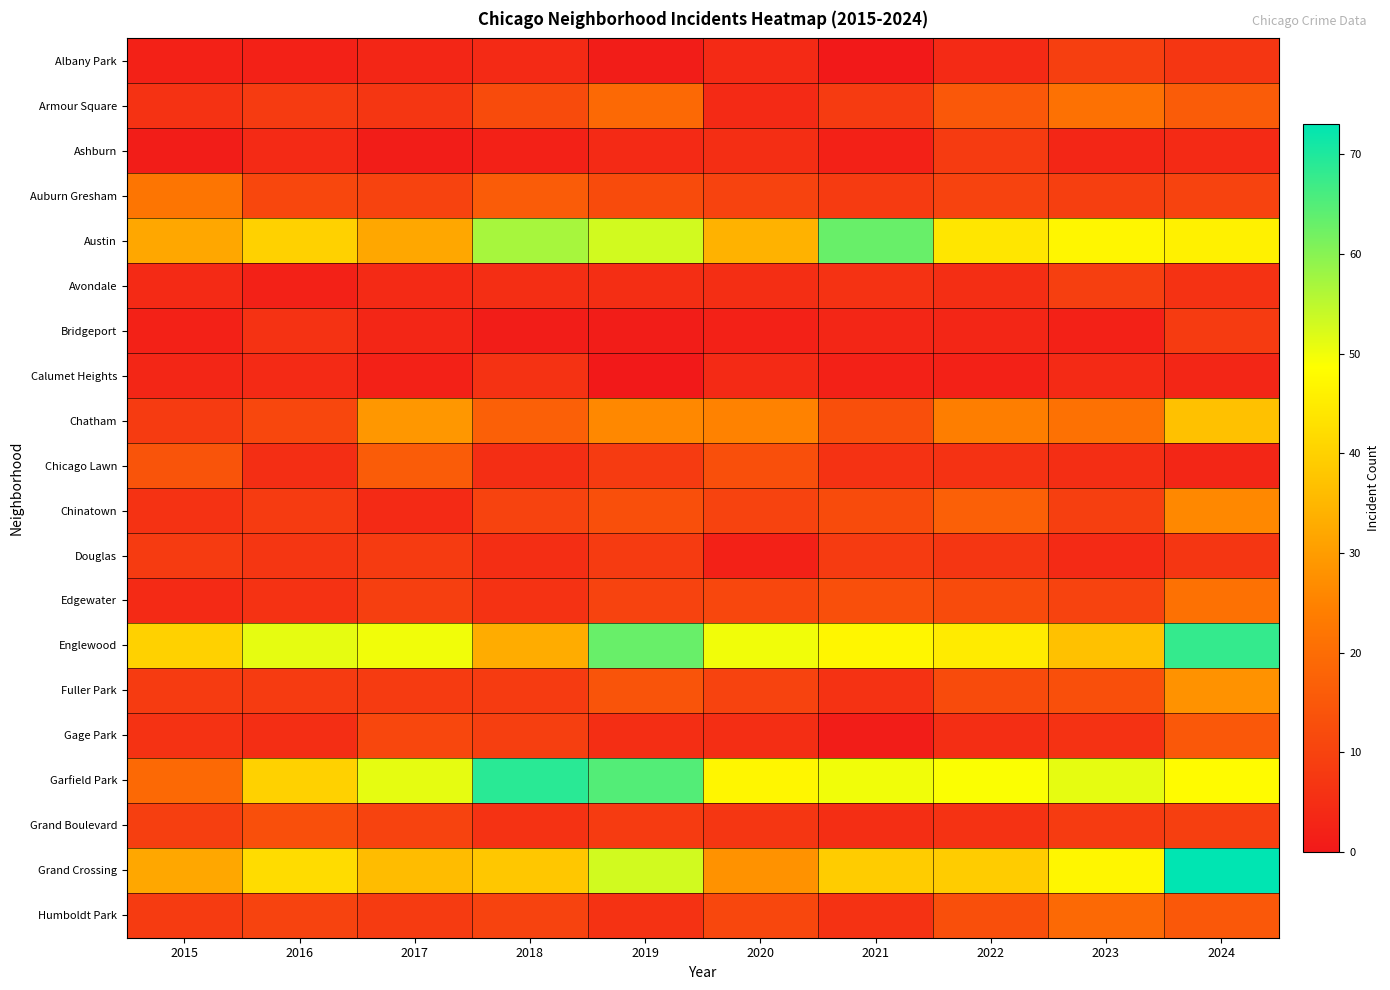

How many data points does each series have?

10